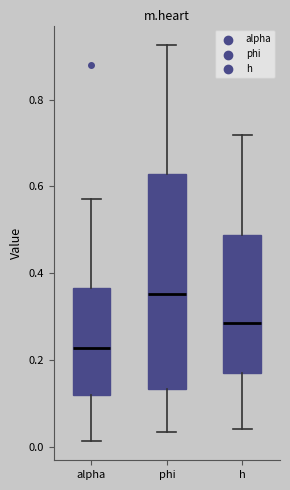

Where does the median line of the box for alpha sit on the y-axis? The values are not printed on the chart, so give them approximately, as read against the axis.

0.22